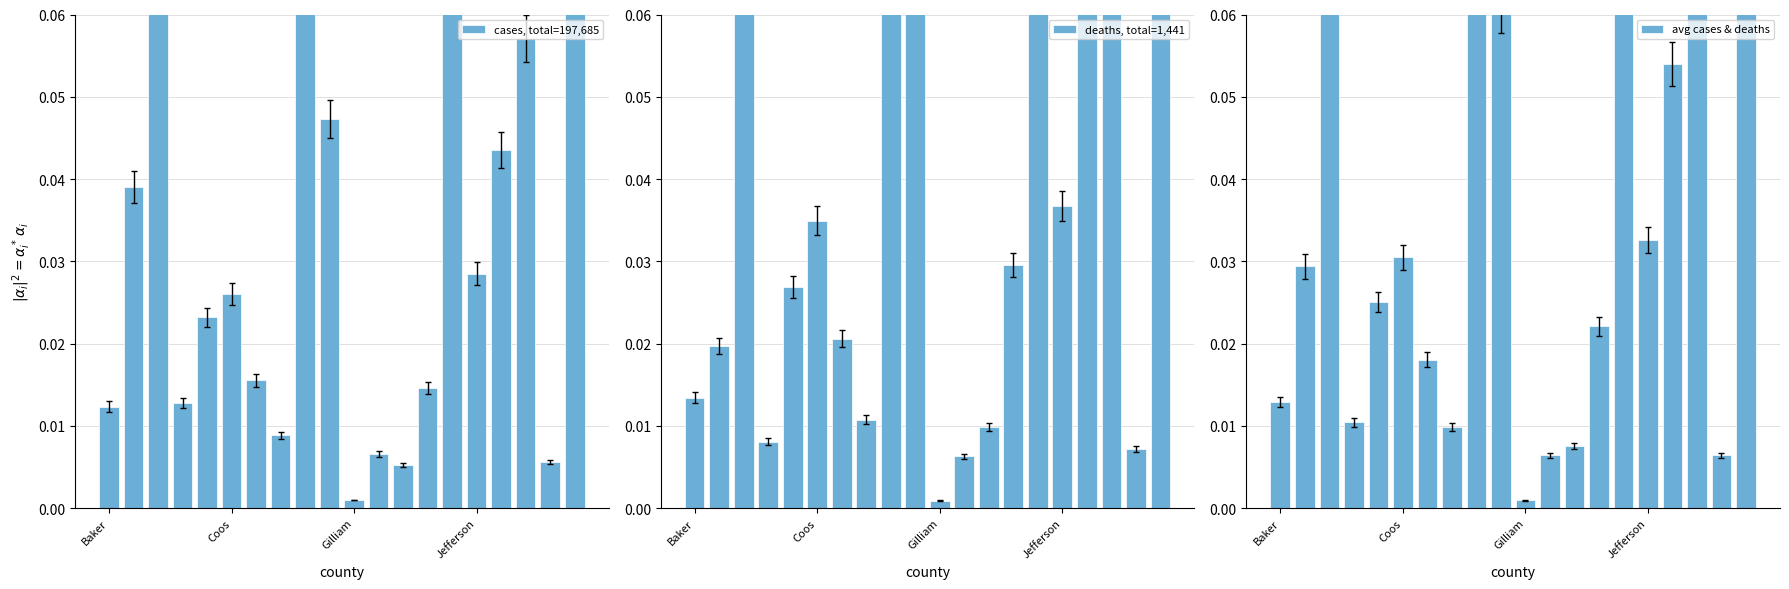

What are all the series names shown in the legend?

cases, total=197,685, deaths, total=1,441, avg cases & deaths